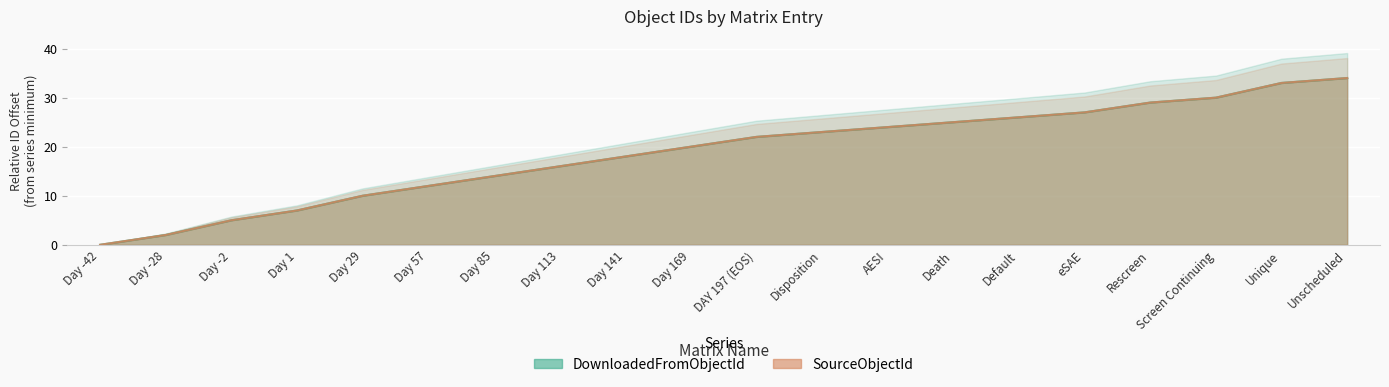

What is the total value across all series at AESI?

48